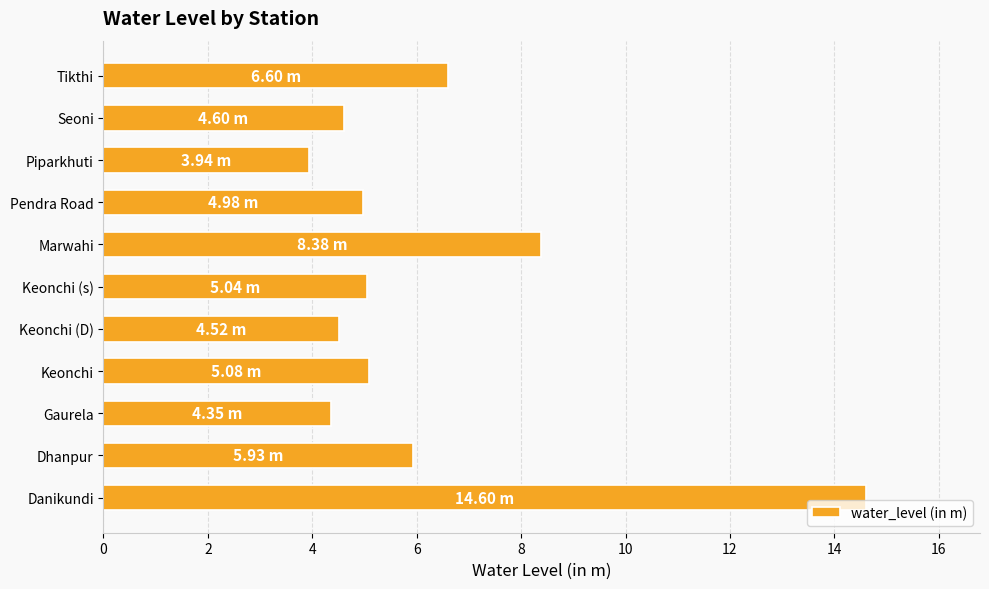

What is the difference between the values at Pendra Road and Keonchi (D)?

0.5